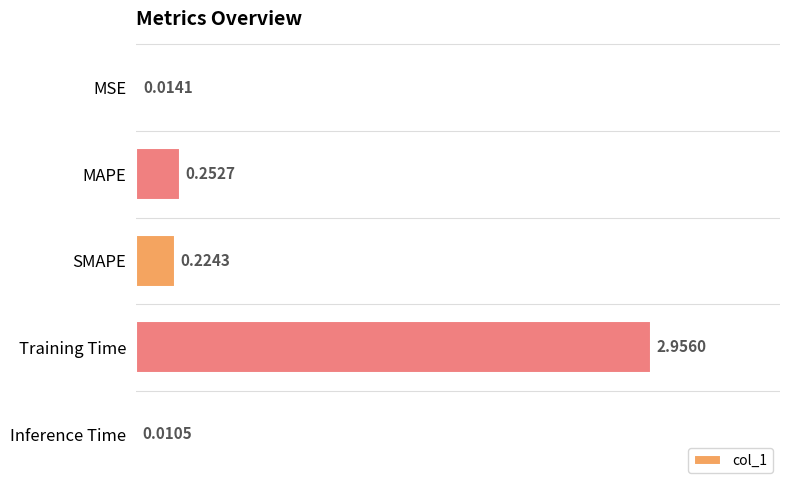

At which label is the value closest to 1?

MAPE